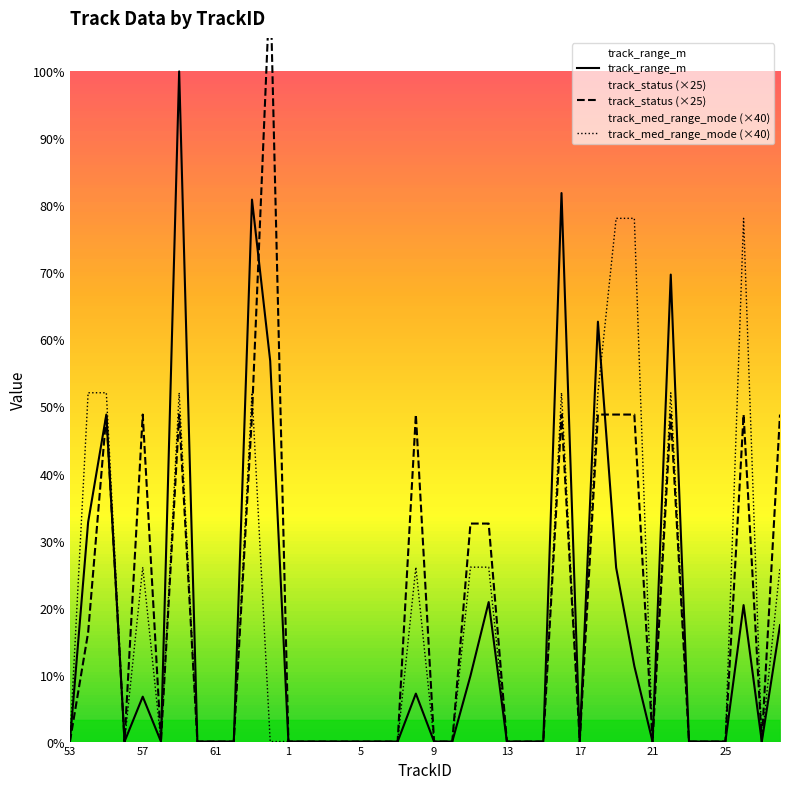

List the series in order of their peak value, lowest first.

track_med_range_mode, track_range_m, track_status